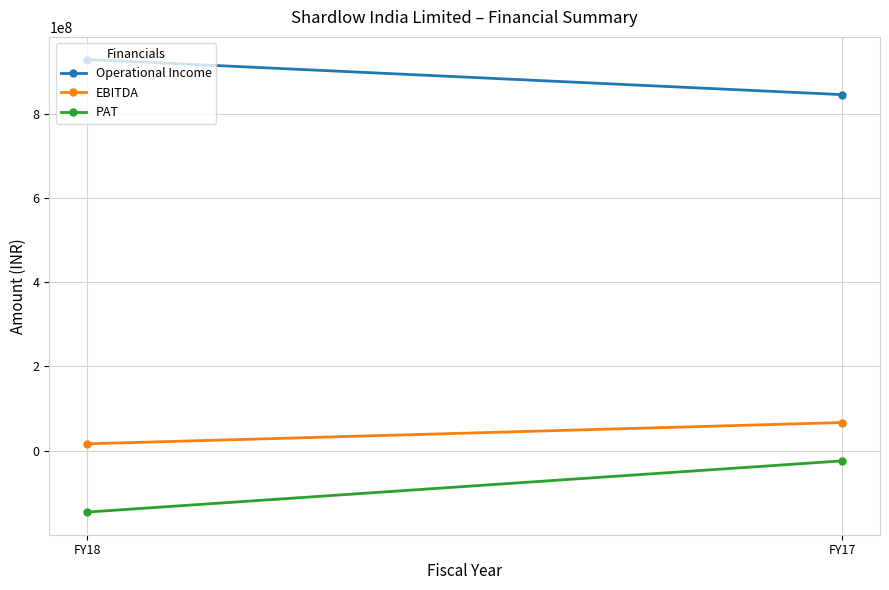

Which category has the lowest value across all series?

FY18